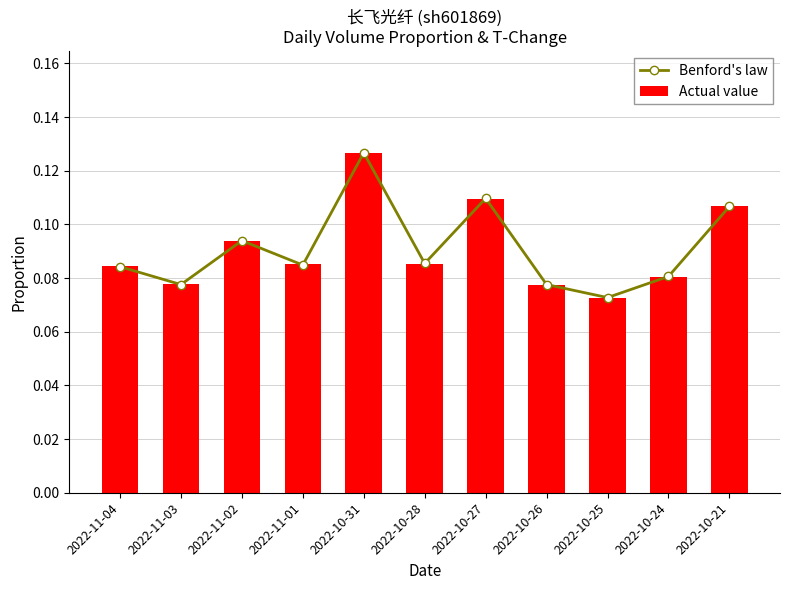

What is the average value of the Benford's law series?

0.1